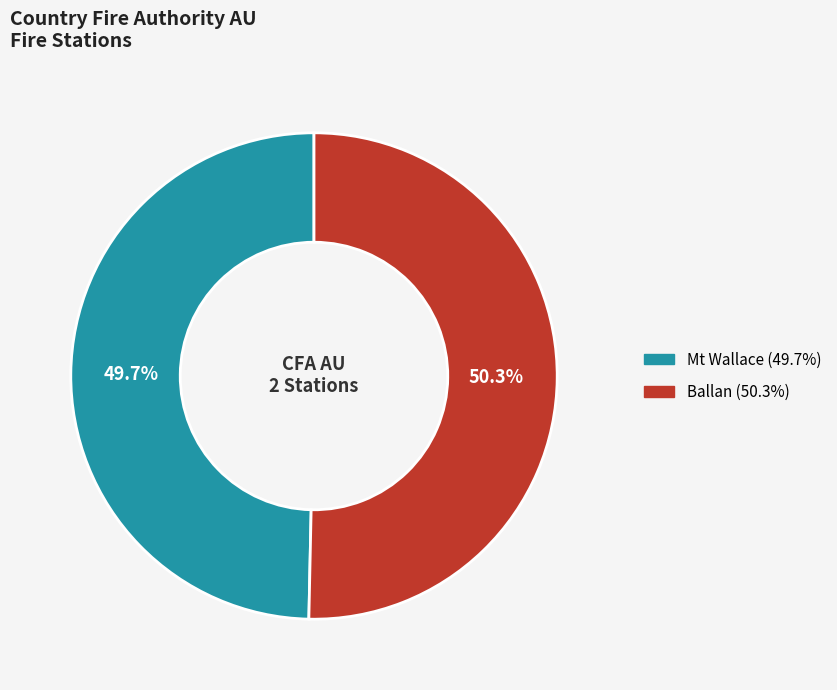

To the nearest percent, what is the average slice percentage?

50%